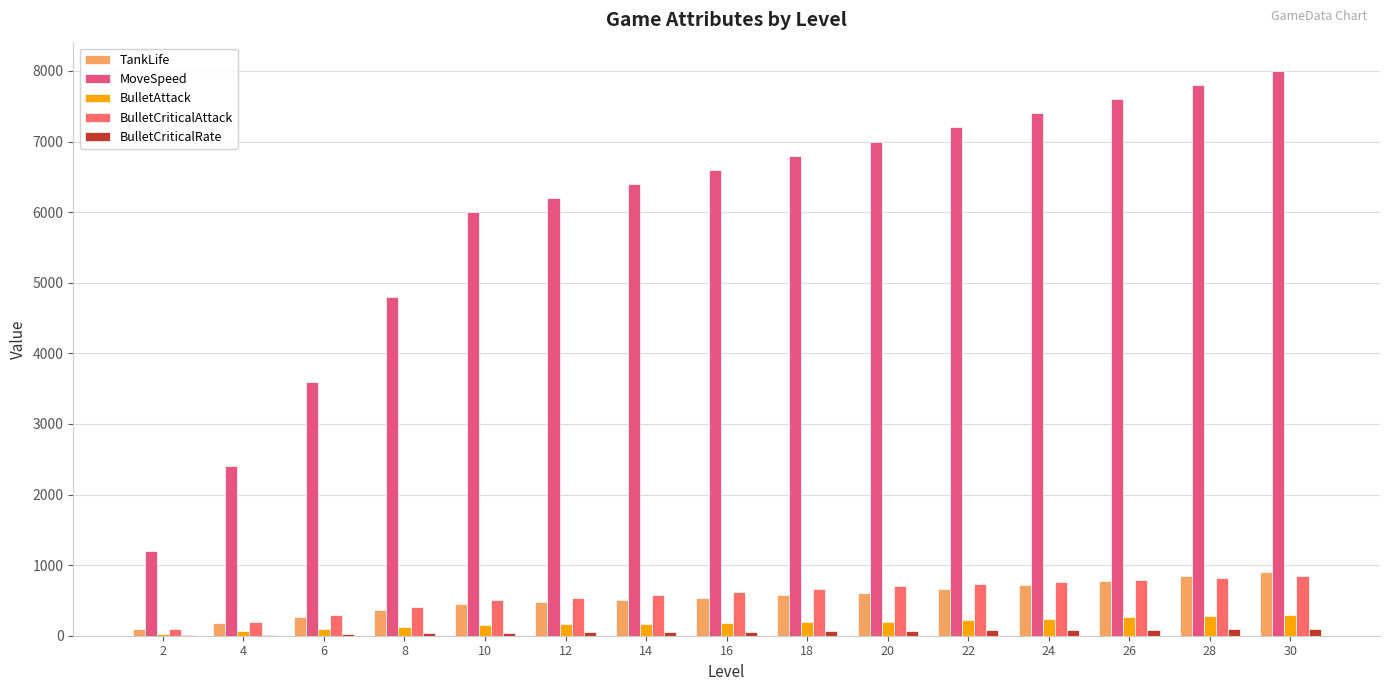

What is the difference between the highest and lowest values at 10?

5960